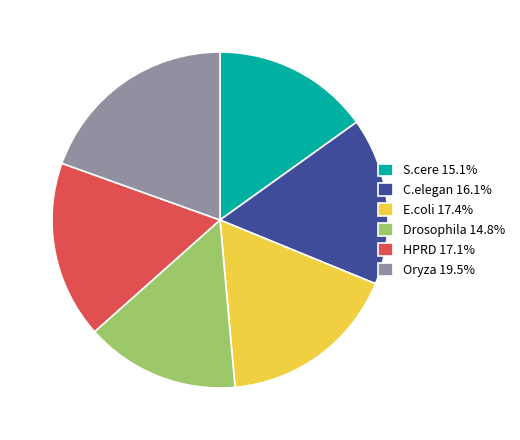

Count the number of slices in the pie.

6